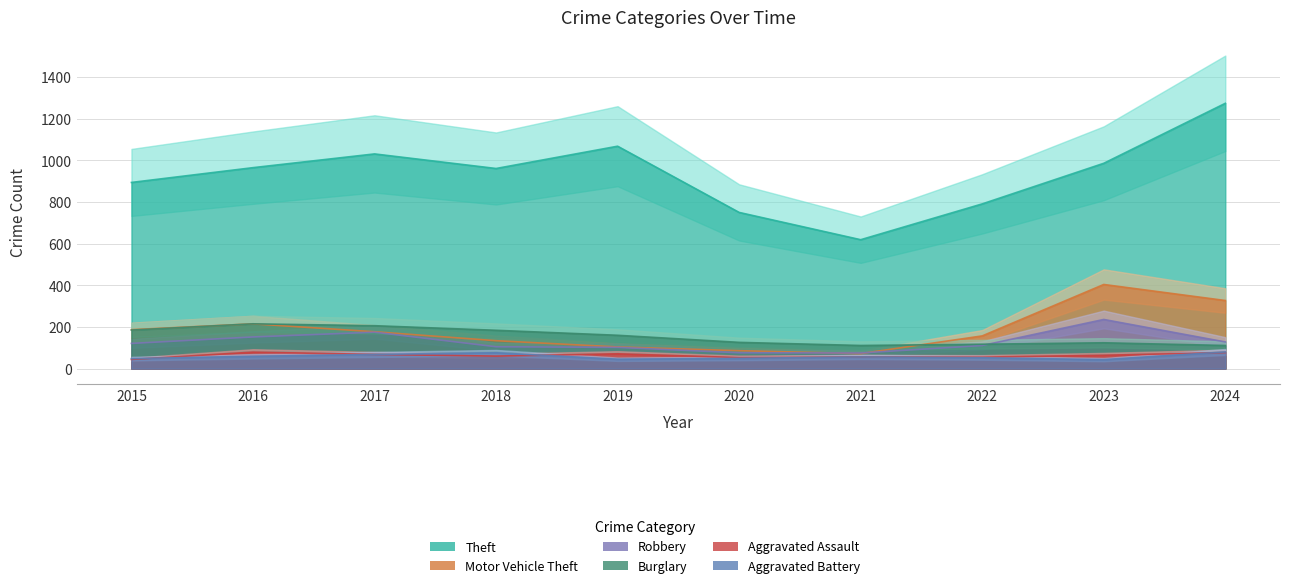

What is the difference between the maximum and minimum values in the Theft series?

655